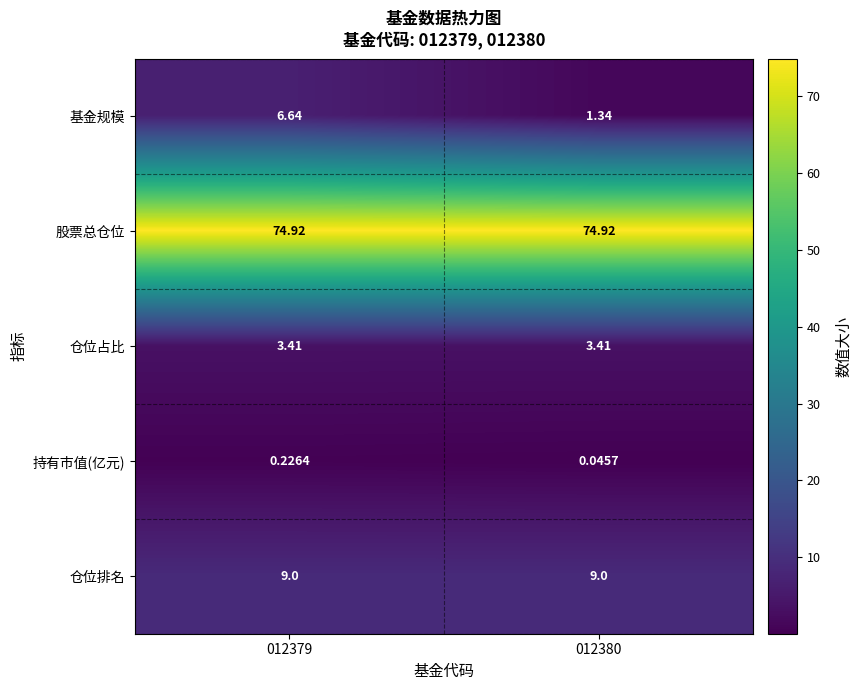

Which series has the largest total across all categories?

股票总仓位